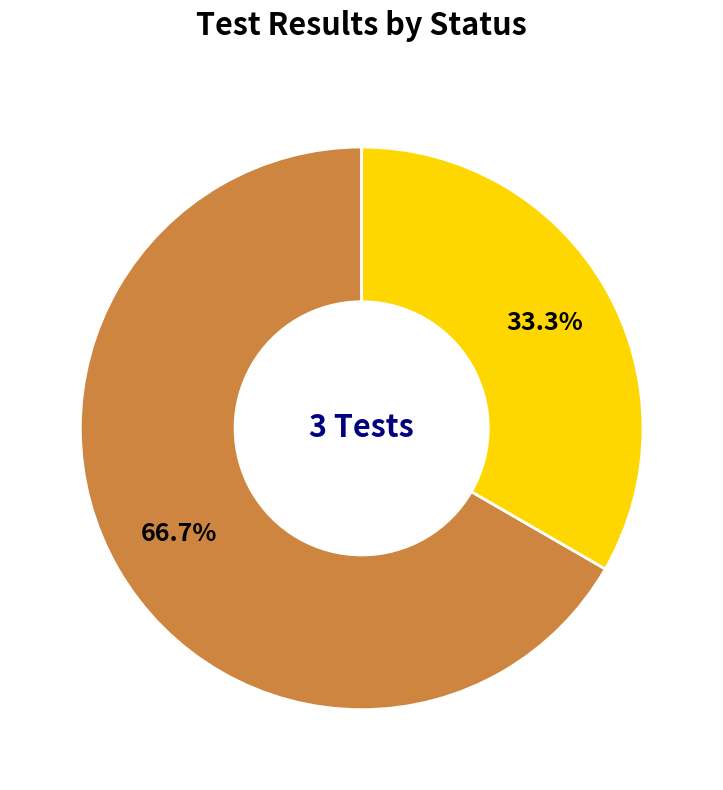

How many segments does this pie chart have?

2